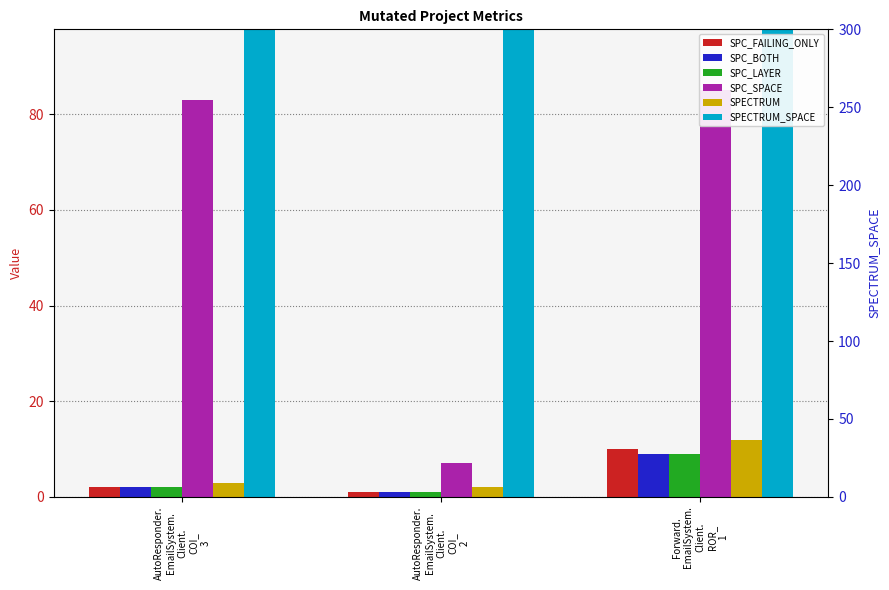

What is the total value across all series at AutoResponder.
EmailSystem.
Client.
COI_
2?

259